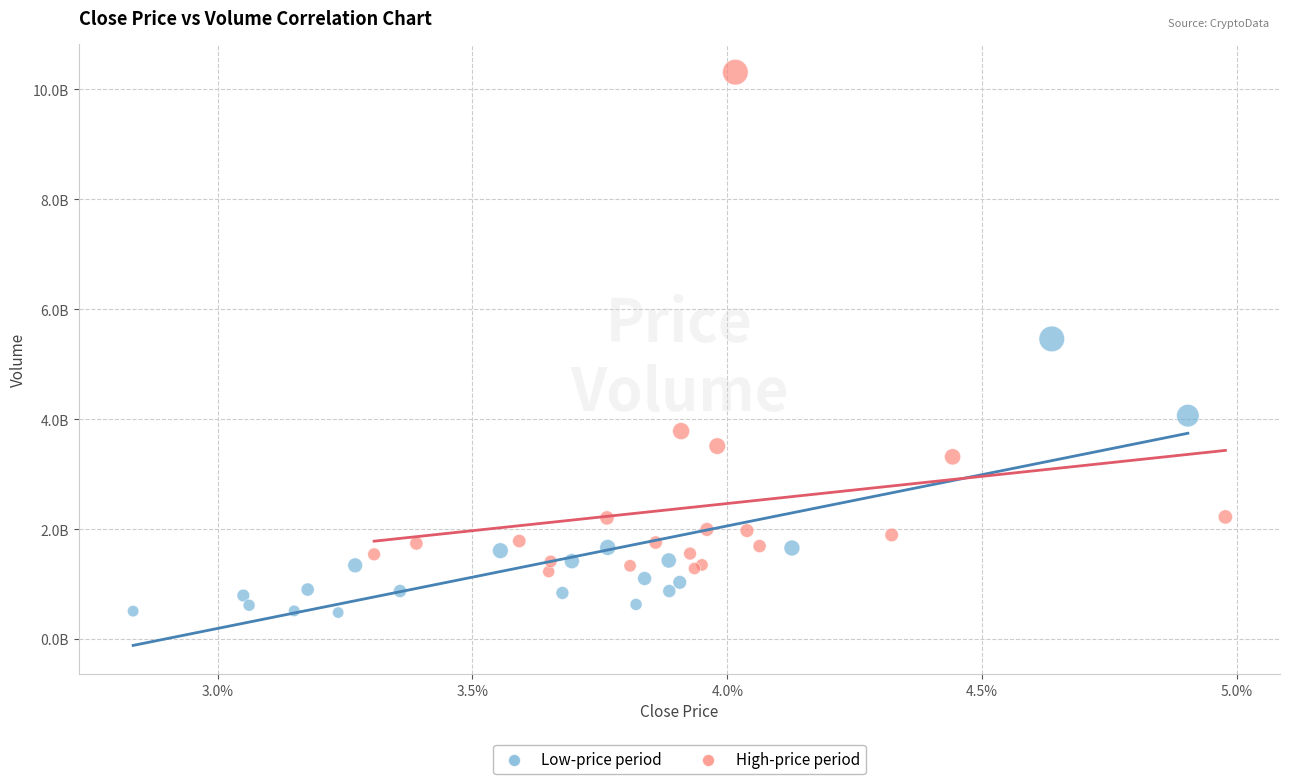

Which series has the largest Y range (max minus min)?

High-price period